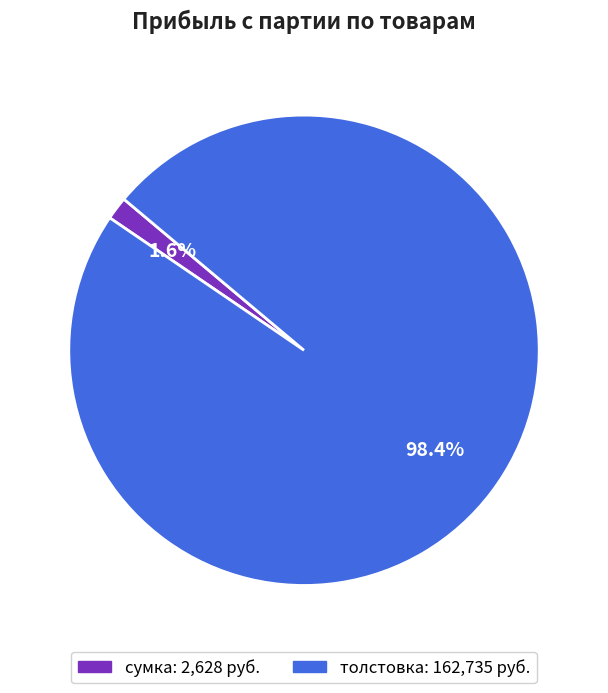

What is the smallest slice in the pie chart?

сумка